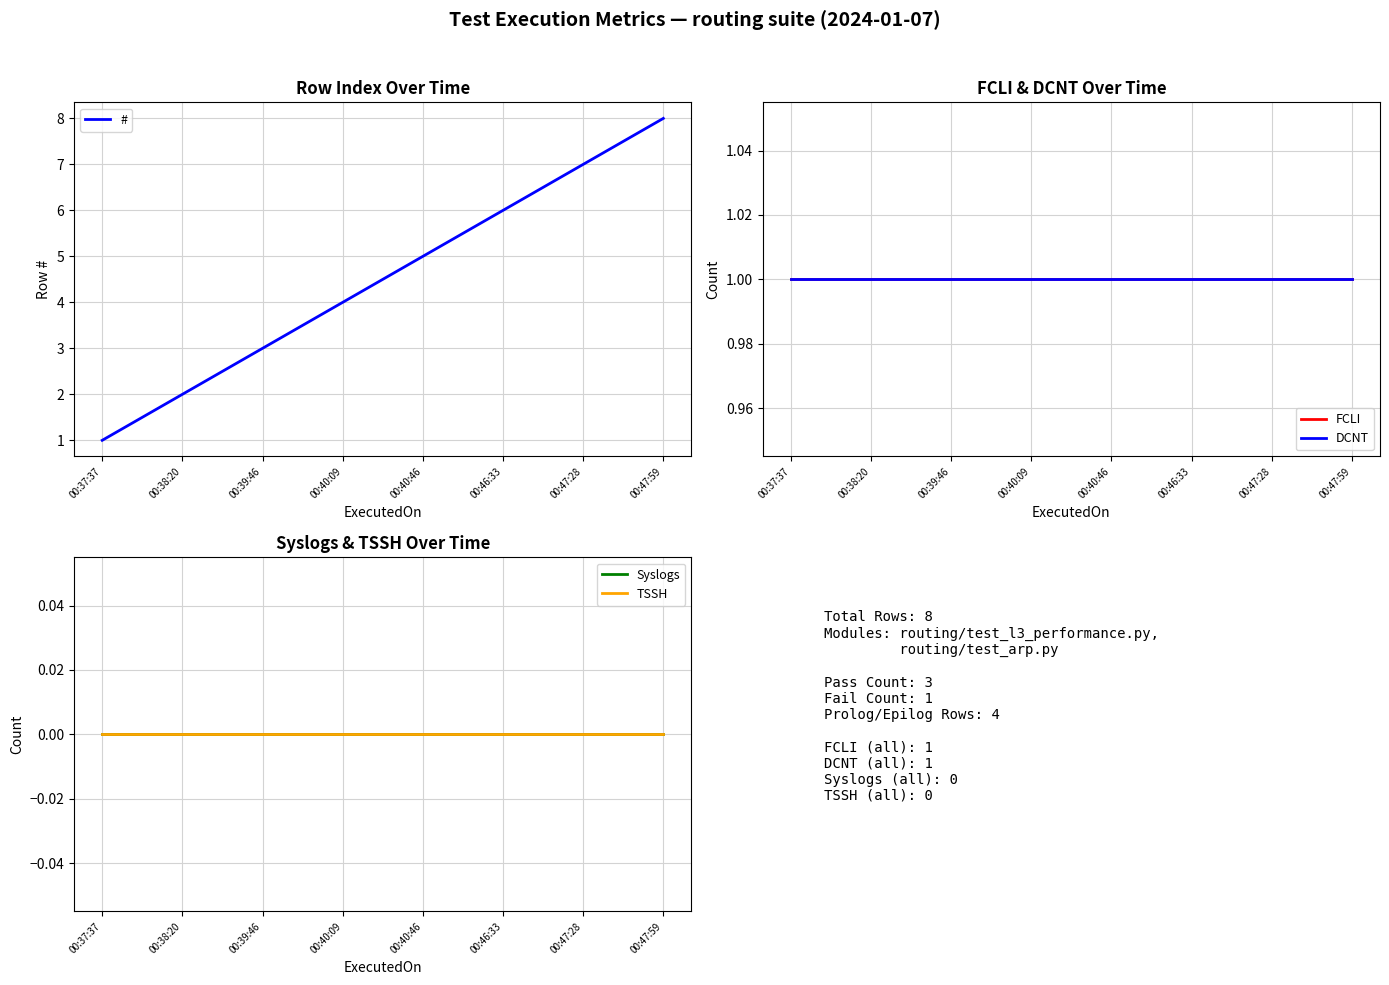

How many lines are shown in the chart?

5